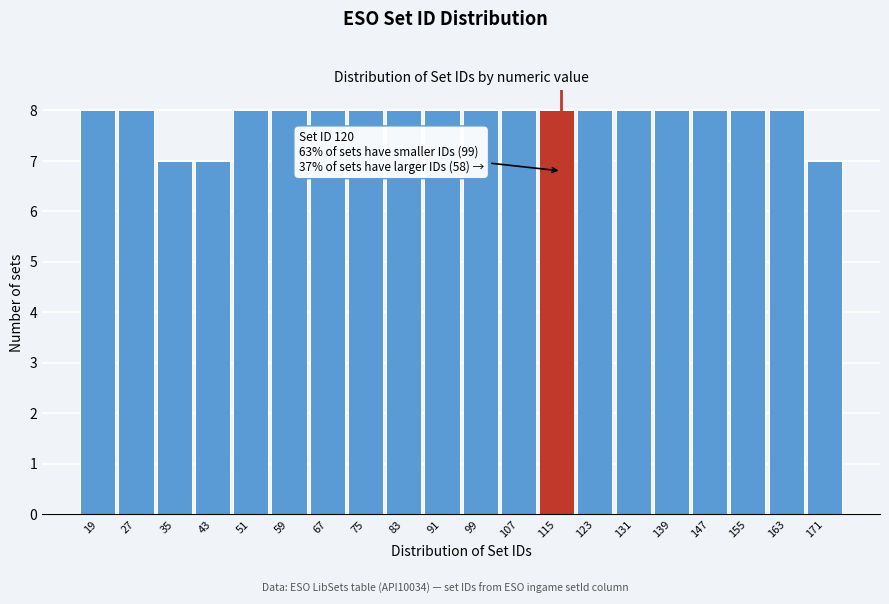

Reading right to left, transcribe all the data shown in this chart.

7	8	8	8	8	8	8	8	8	8	8	8	8	8	8	8	7	7	8	8